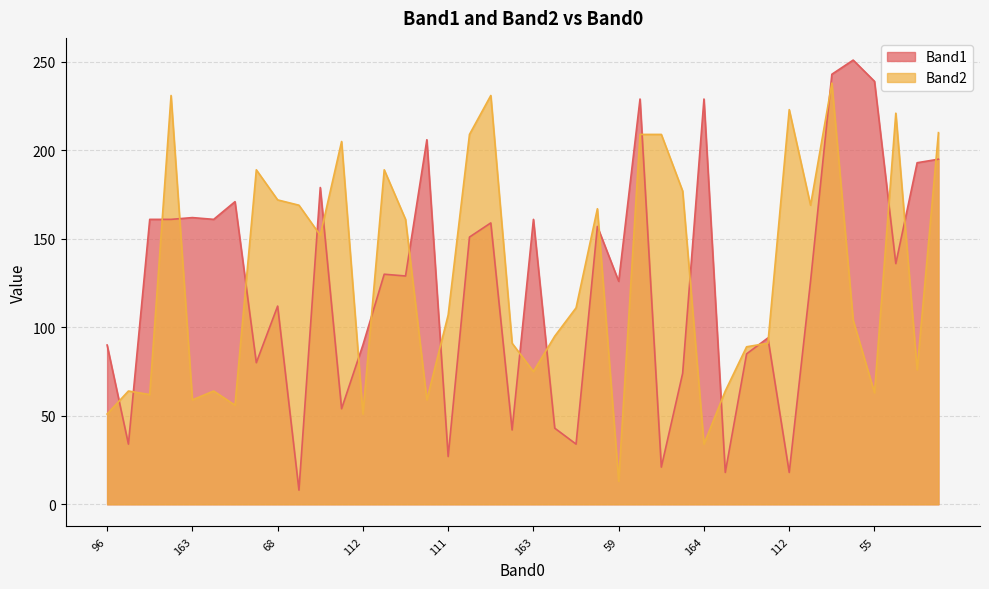

Which series has the largest total across all categories?

Band2